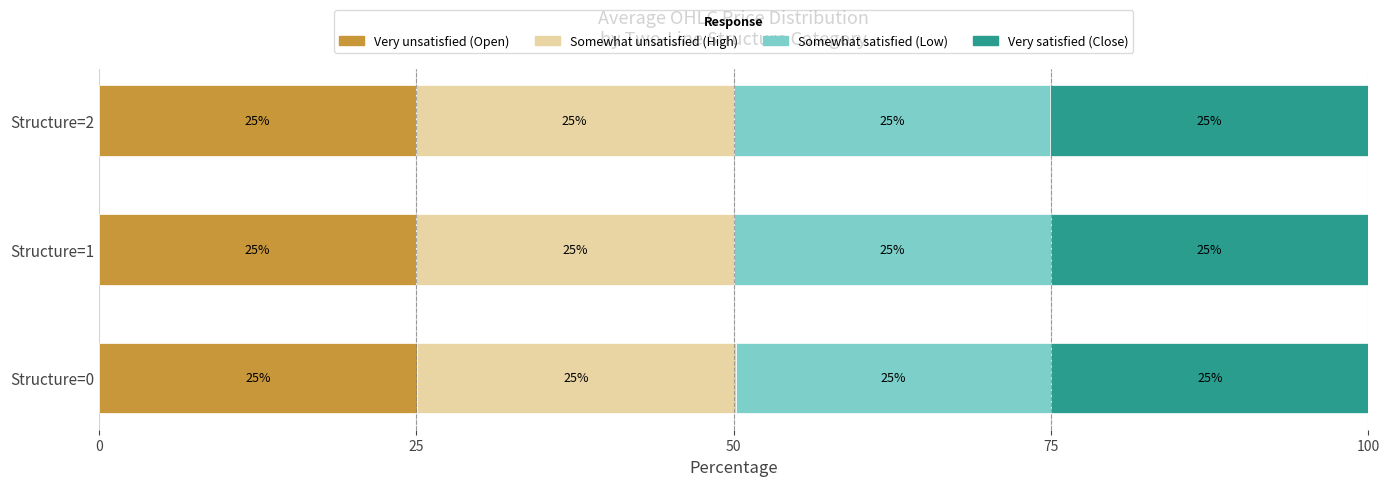

Is it true that Very unsatisfied (Open) equals 24.9 at Structure=2?

True